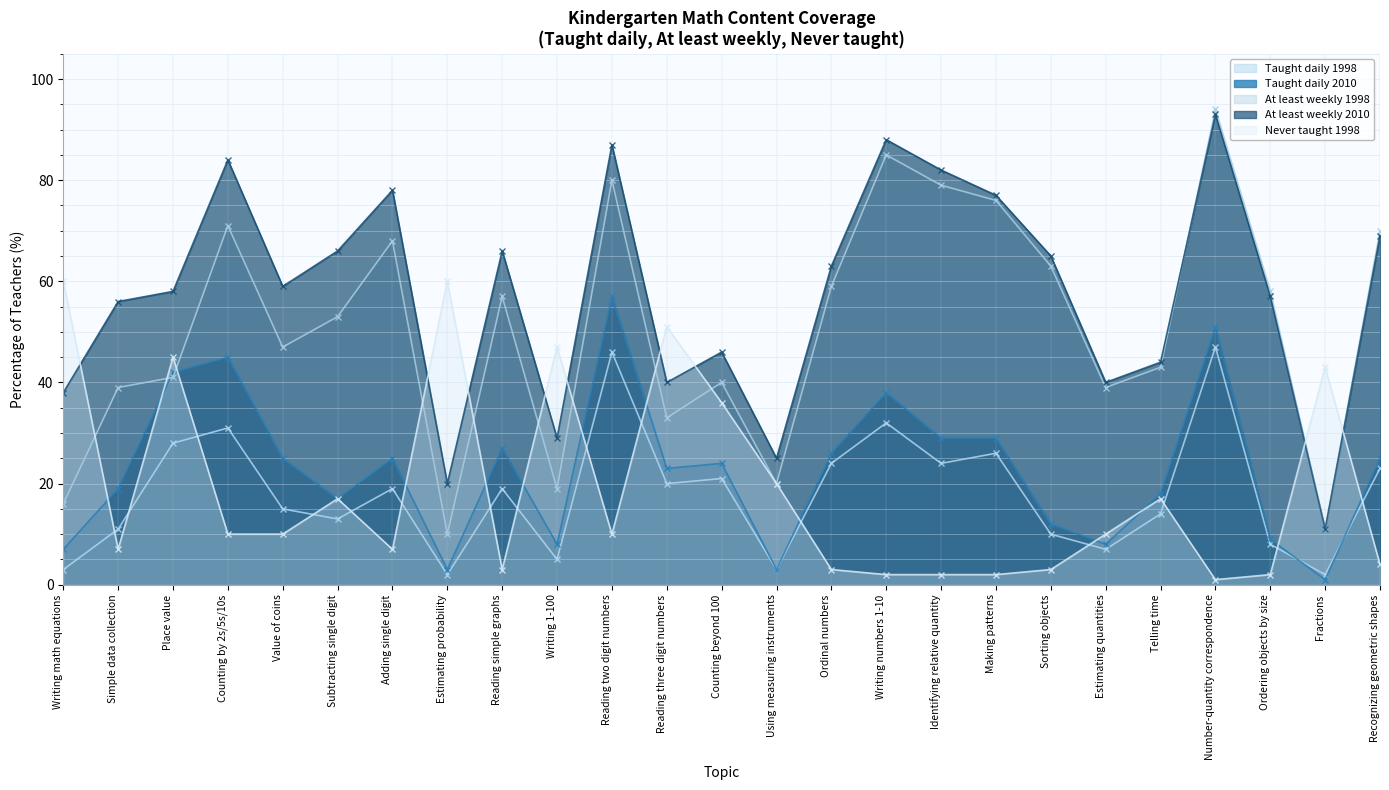

Reading left to right, extract all data points from this chart.

Taught daily 1998: 3	11	28	31	15	13	19	2	19	5	46	20	21	3	24	32	24	26	10	7	14	47	8	2	23
Taught daily 2010: 7	19	42	45	25	17	25	3	27	8	57	23	24	3	26	38	29	29	12	8	18	51	9	1	25
At least weekly 1998: 16	39	41	71	47	53	68	10	57	19	80	33	40	20	59	85	79	76	63	39	43	94	58	11	70
At least weekly 2010: 38	56	58	84	59	66	78	20	66	29	87	40	46	25	63	88	82	77	65	40	44	93	57	11	69
Never taught 1998: 60	7	45	10	10	17	7	60	3	47	10	51	36	20	3	2	2	2	3	10	17	1	2	43	4